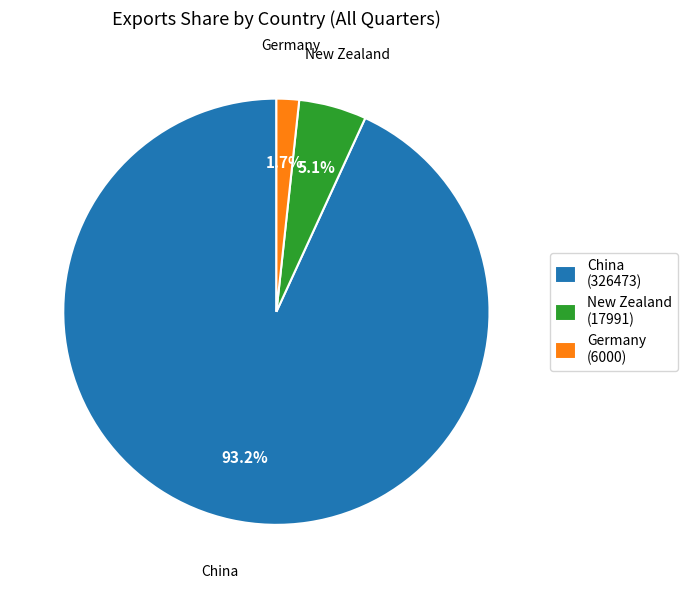

Which slice is the smallest?

Germany (6000)